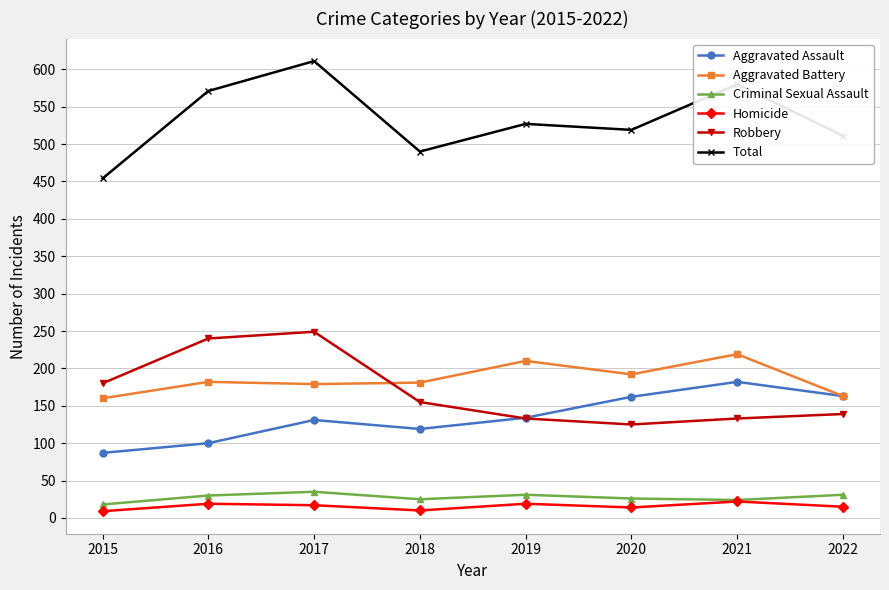

Which series has the widest spread of values?

Total